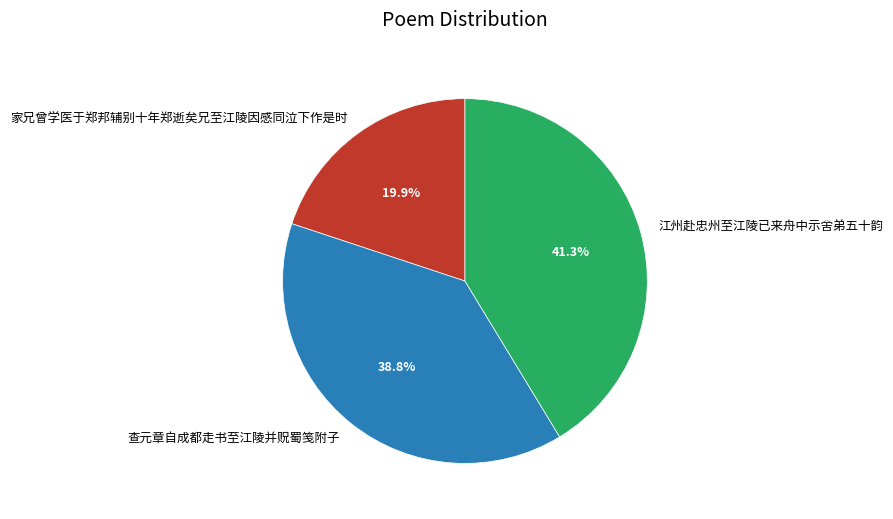

To the nearest percent, what portion does 江州赴忠州至江陵已来舟中示舍弟五十韵 represent?

41%